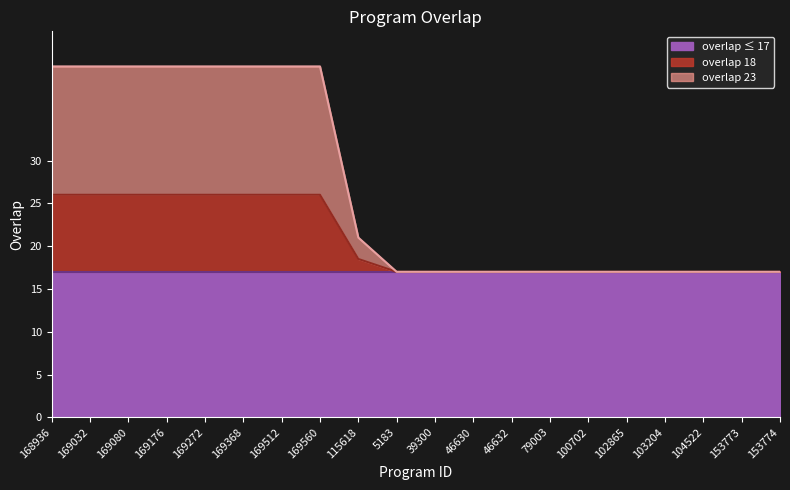

List the labels in order of value, largest first.

168936, 169032, 169080, 169176, 169272, 169368, 169512, 169560, 115618, 5183, 39300, 46630, 46632, 79003, 100702, 102865, 103204, 104522, 153773, 153774